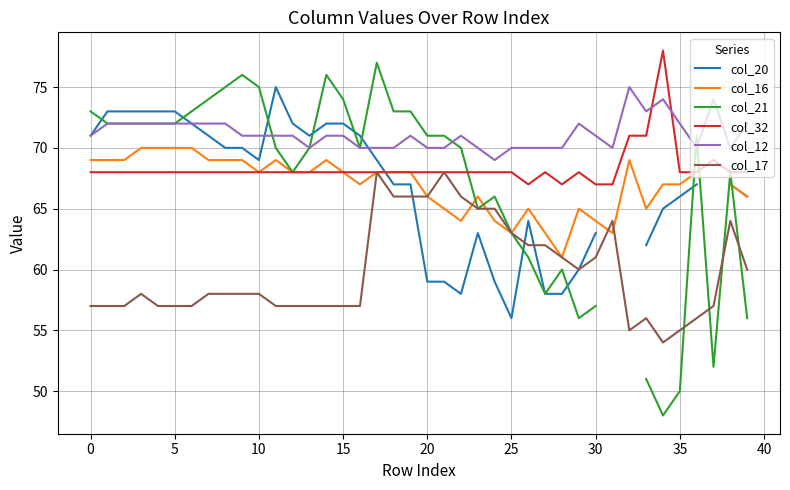

Count the col_12 values in the range 70 to 72.

35